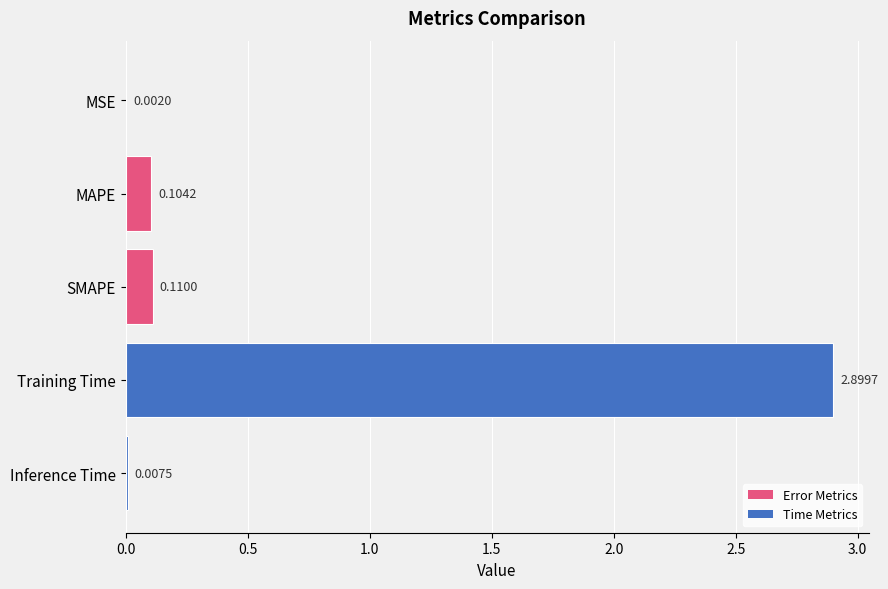

At which category does the chart reach its peak across all series?

Training Time